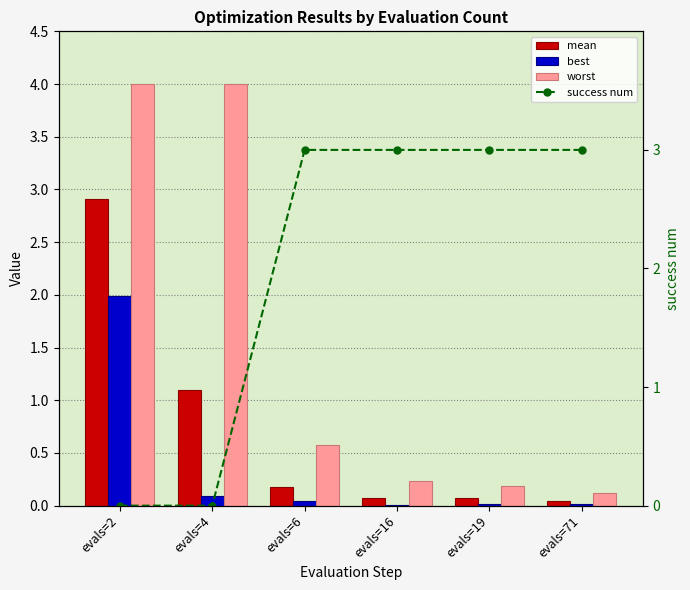

Rank the series at evals=19 from highest to lowest value.

success num, worst, mean, best